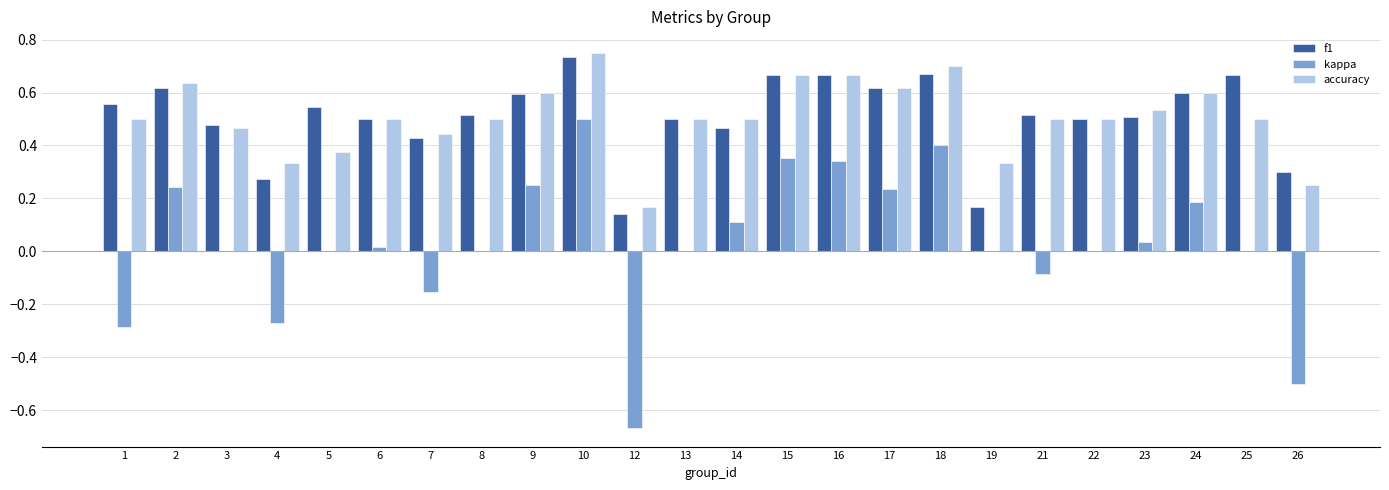

What is the sum of all f1 values?

12.2